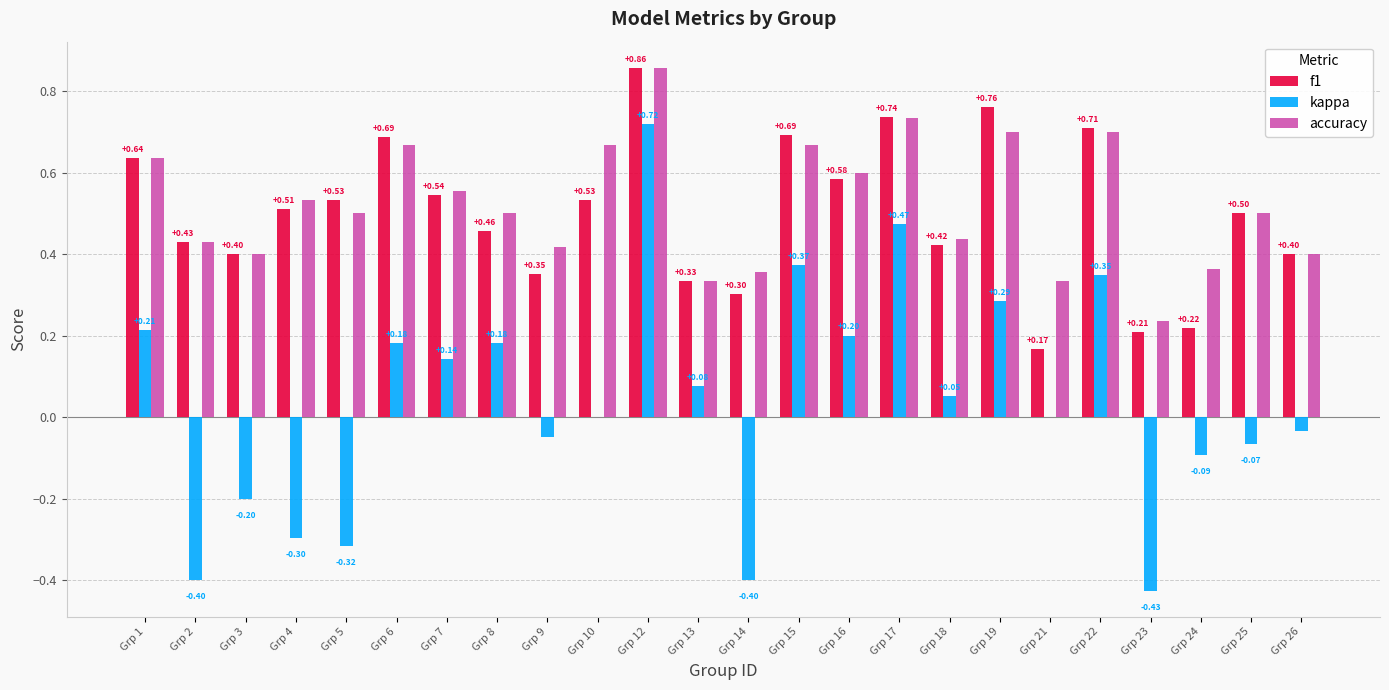

What is the sum of all accuracy values?

12.5